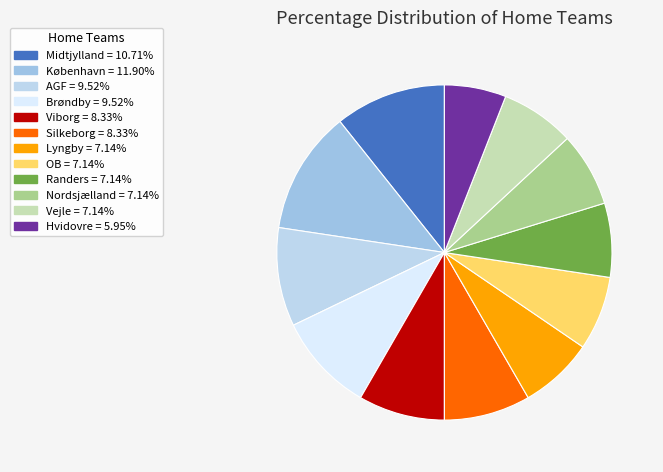

To the nearest percent, what percentage of the pie is Vejle?

7%